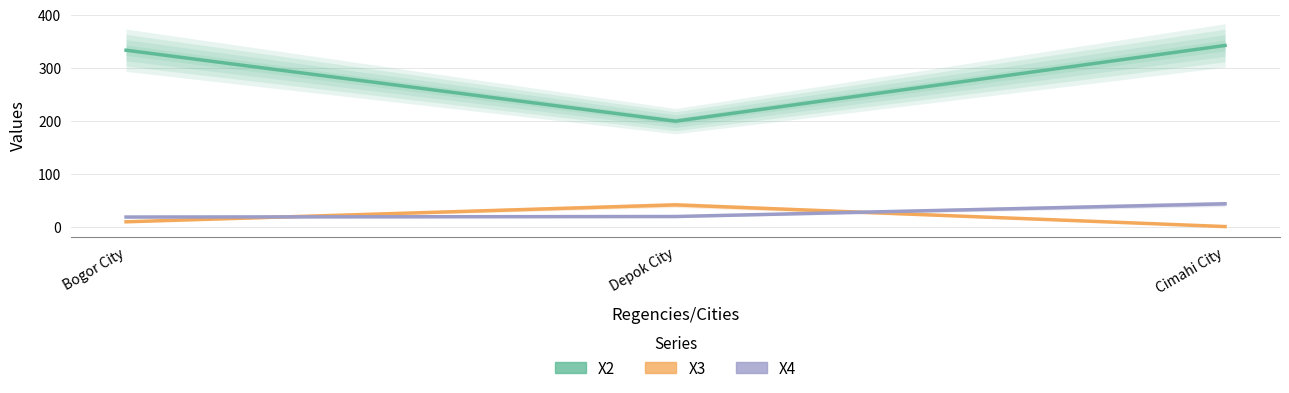

What is the average value of the X2 series?

291